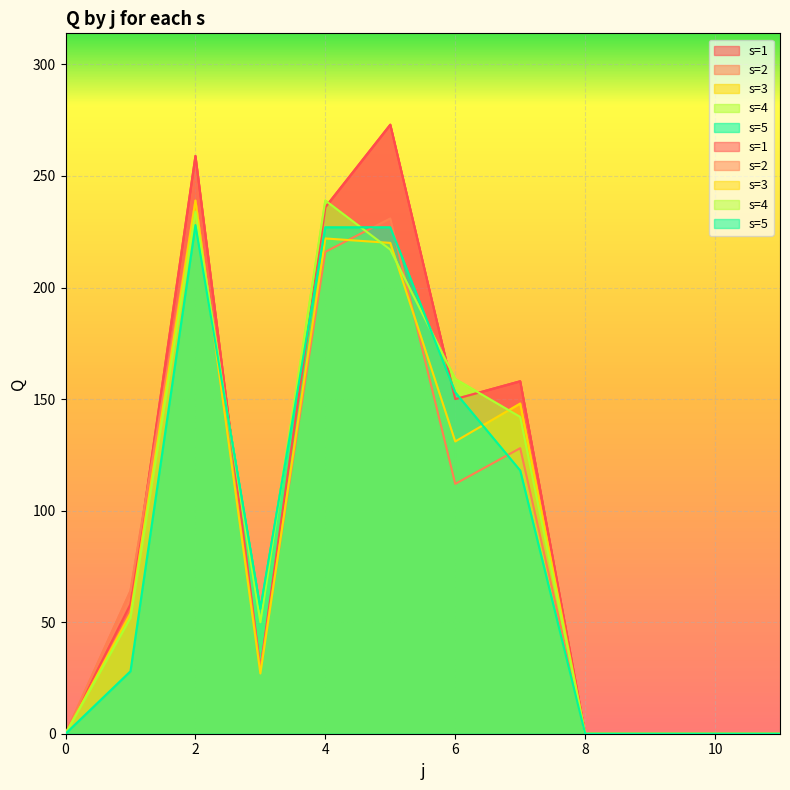

What is the difference between the highest and lowest values at 3?

29